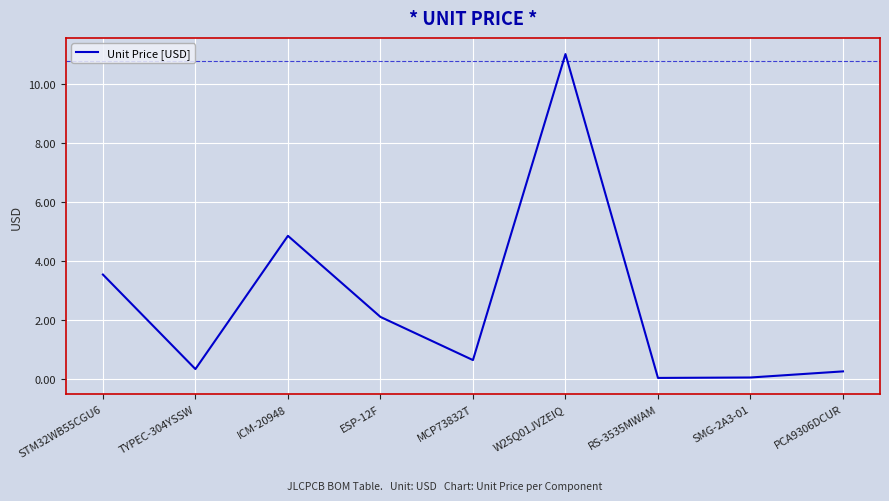

What position from the left is STM32WB55CGU6?

1